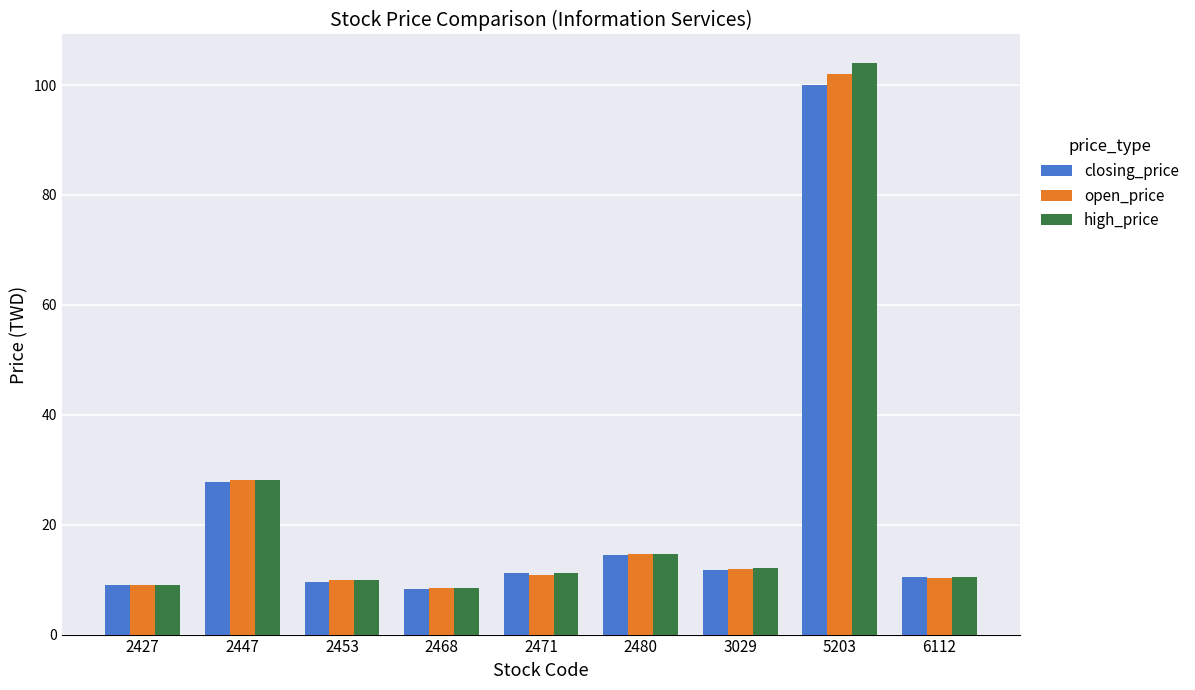

What is the greatest value displayed?

104.0